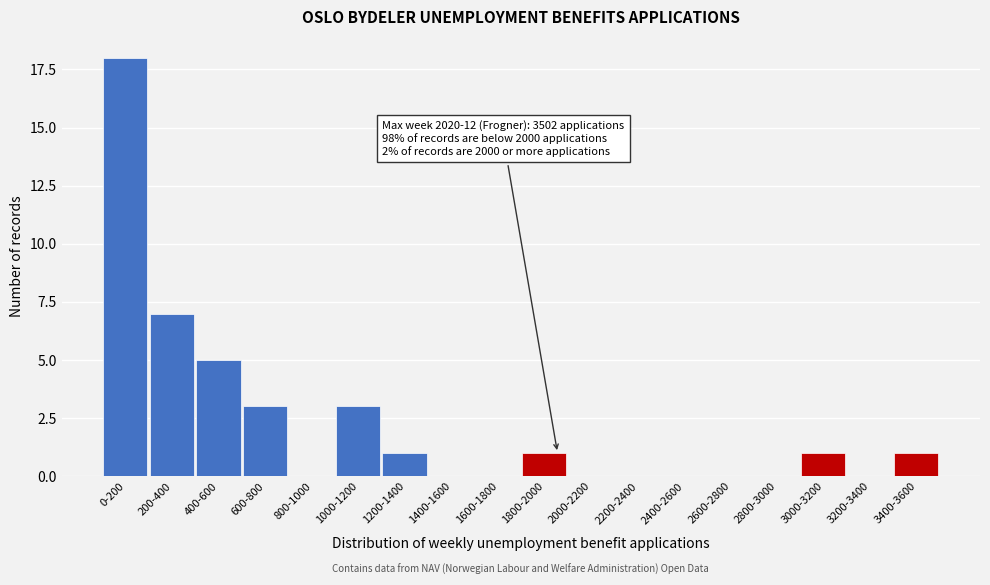

Reading left to right, extract all data points from this chart.

0-200=18	200-400=7	400-600=5	600-800=3	800-1000=0	1000-1200=3	1200-1400=1	1400-1600=0	1600-1800=0	1800-2000=1	2000-2200=0	2200-2400=0	2400-2600=0	2600-2800=0	2800-3000=0	3000-3200=1	3200-3400=0	3400-3600=1